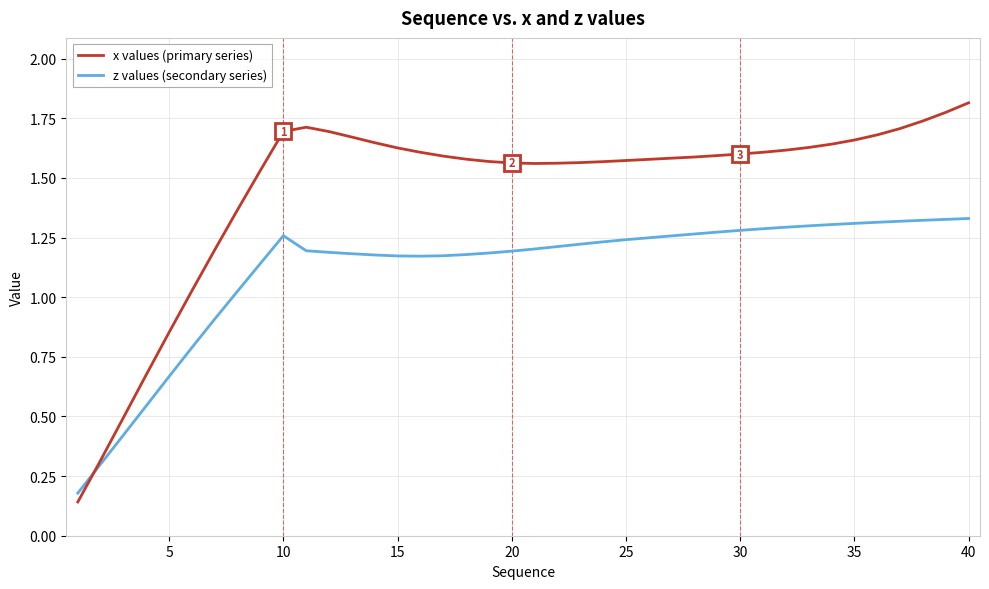

Is this an area chart (filled region under the line)?

No